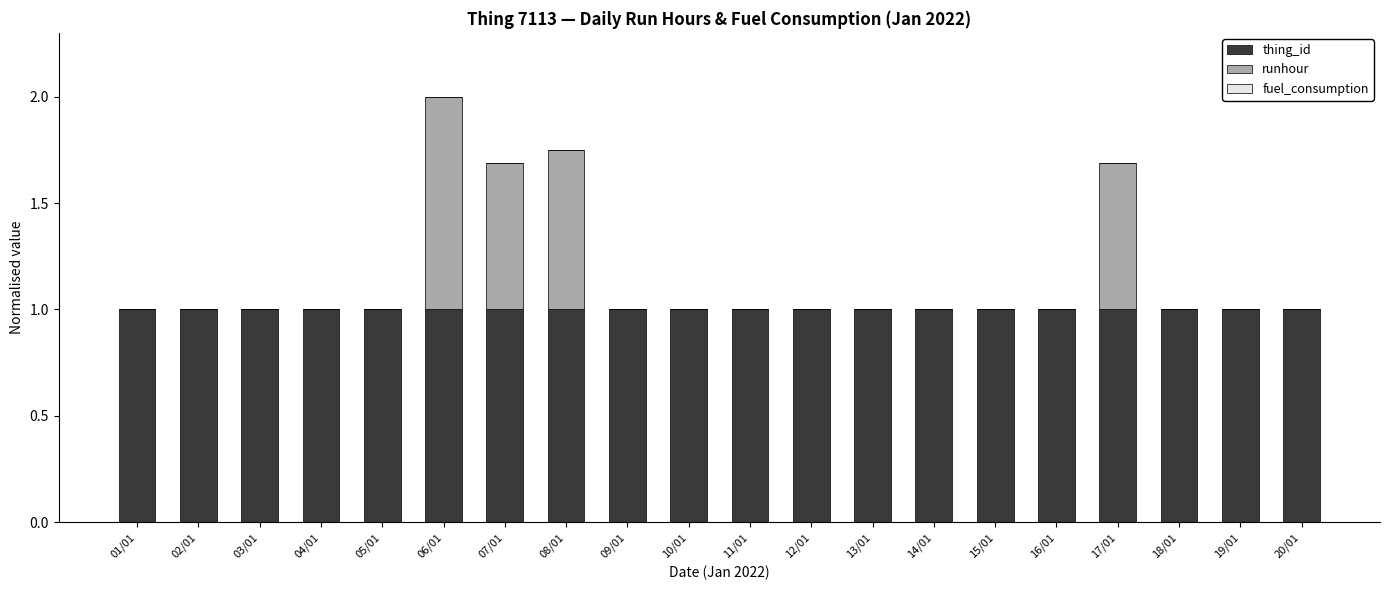

What is the total value across all series at 02/01?

1.0